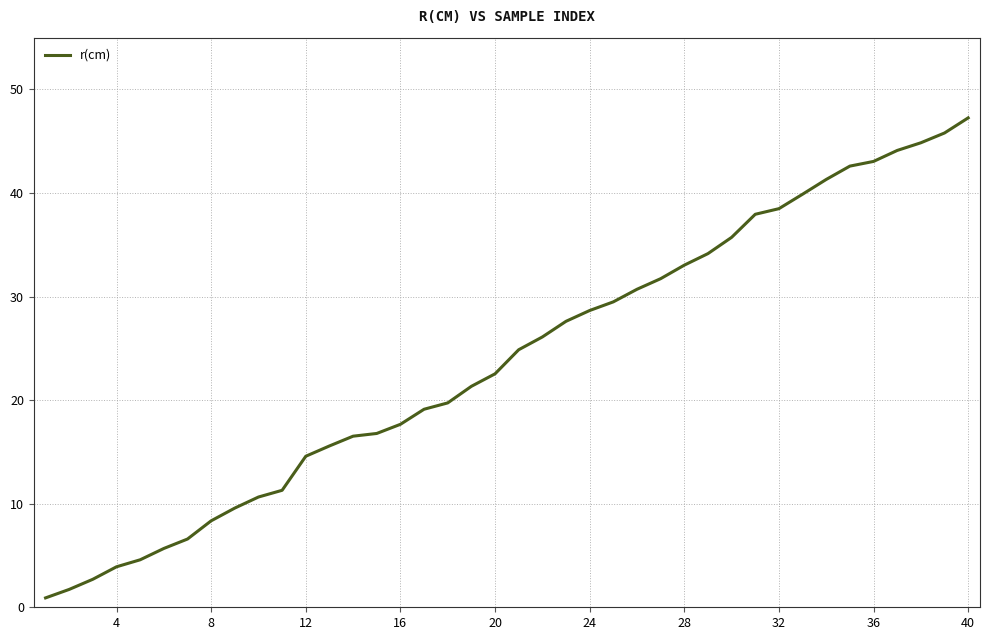

How many lines are shown in the chart?

1